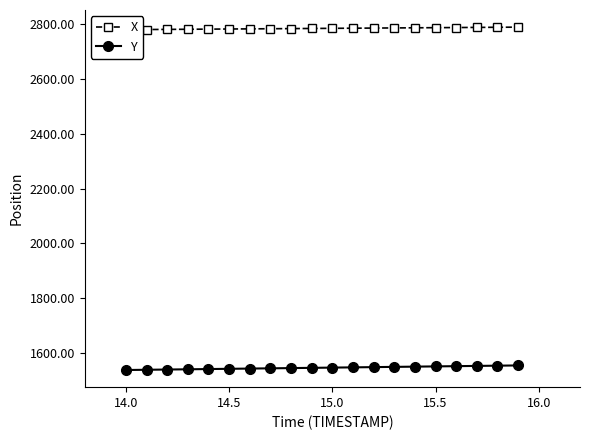

What is the minimum value for Y?

1537.0